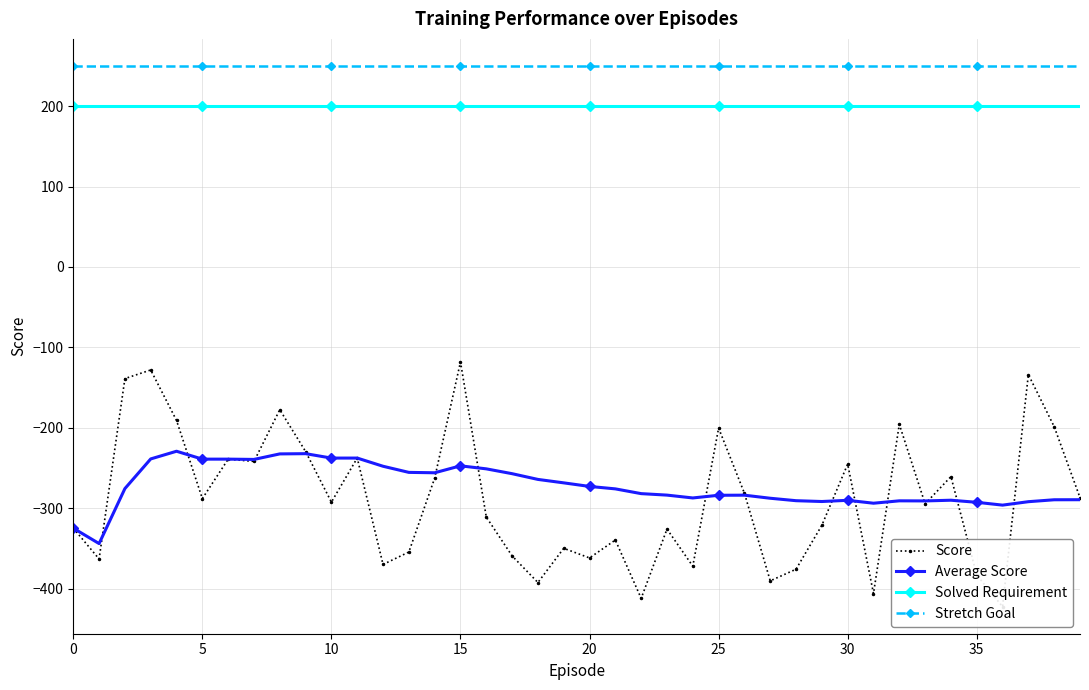

What value does the Score series have at 32?

-195.7